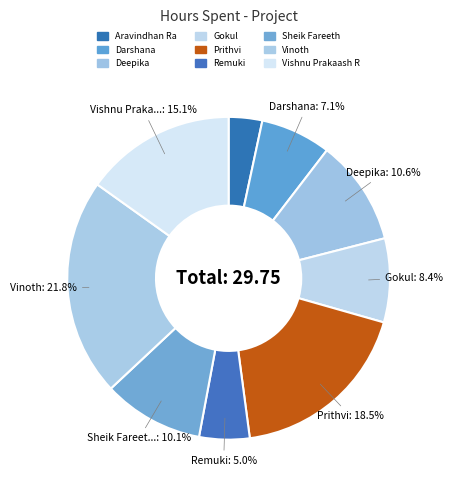

Is it true that Vinoth is 29% of the pie?

False